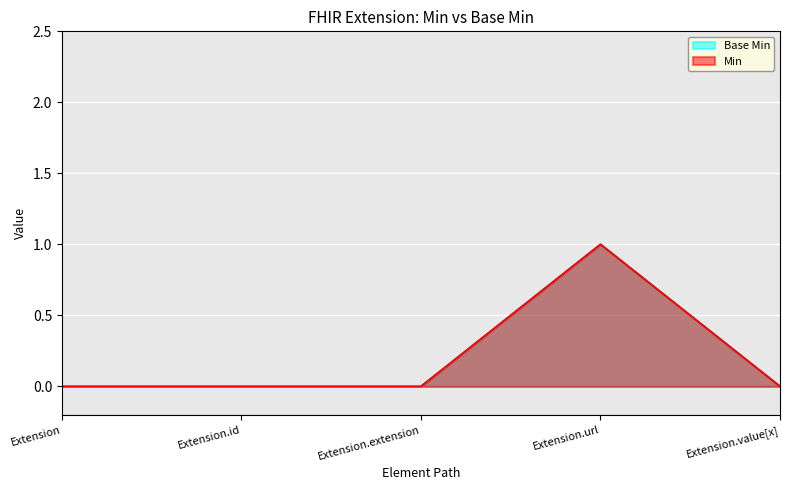

At which category is the sum across all series the highest?

Extension.url